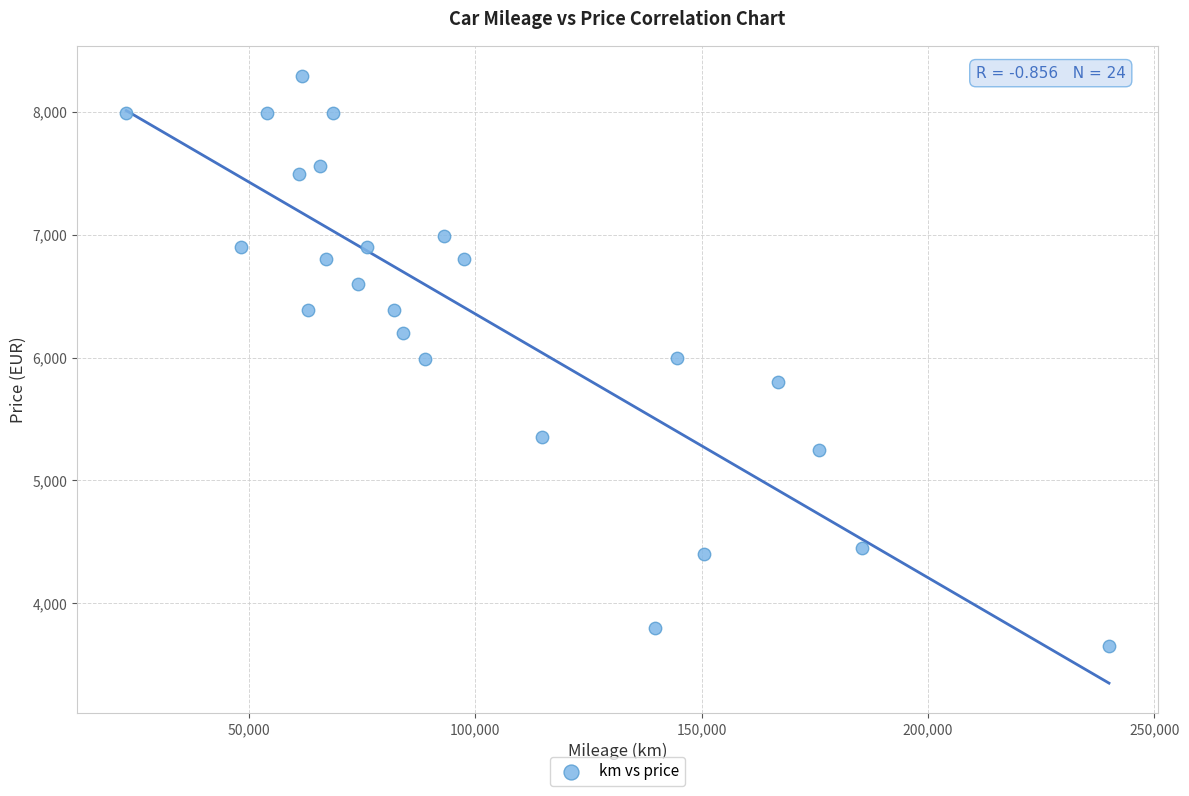

What is the range of X values (max minus min)?

217101